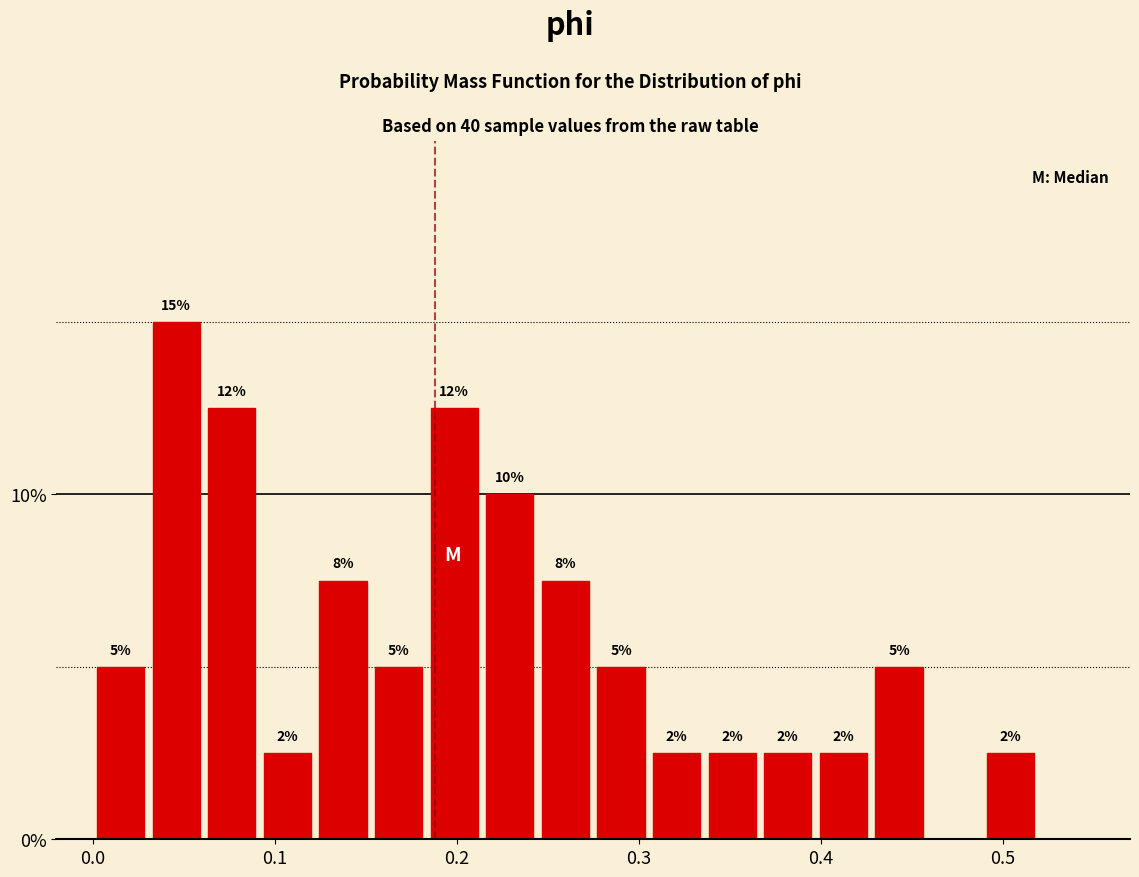

Around what value on the x-axis is the tallest bar? Give the approximate position of its centre, as read against the axis.

0.05